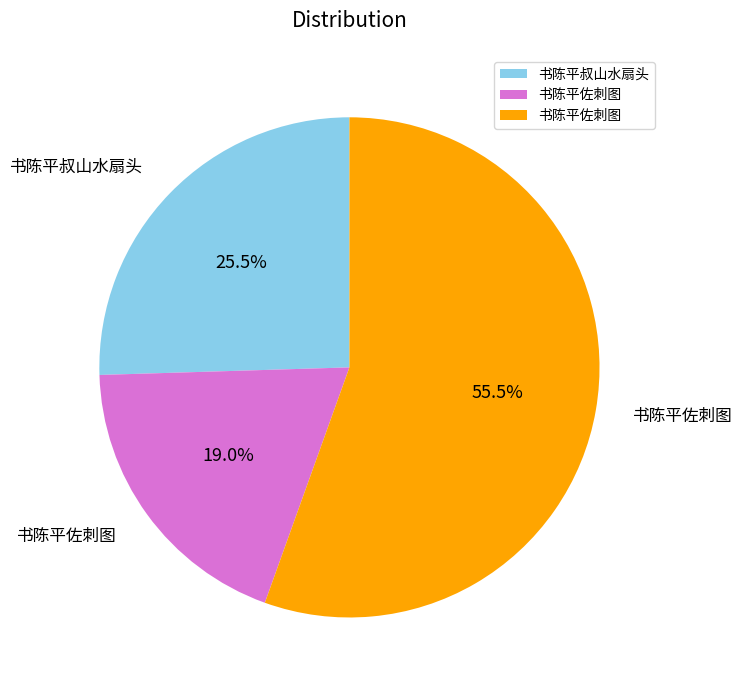

How many segments does this pie chart have?

3